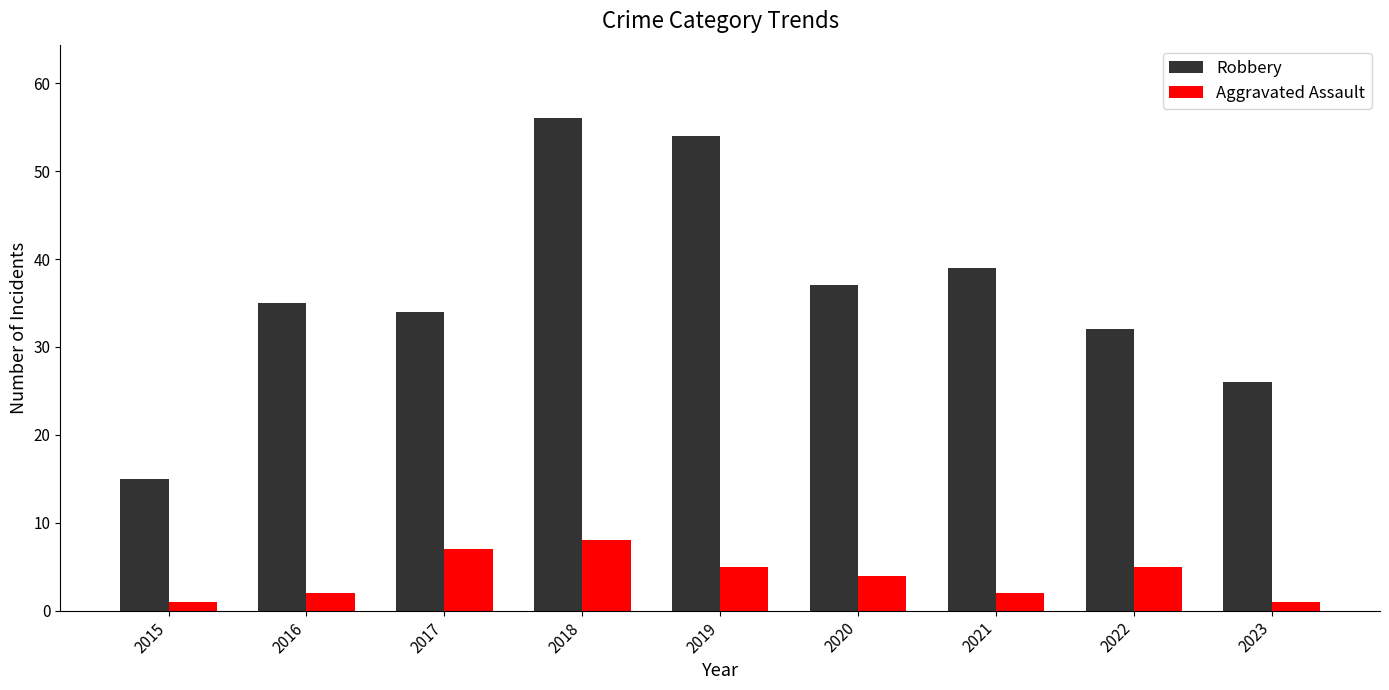

What is the value of the Robbery bar at the 7th from the left?

39